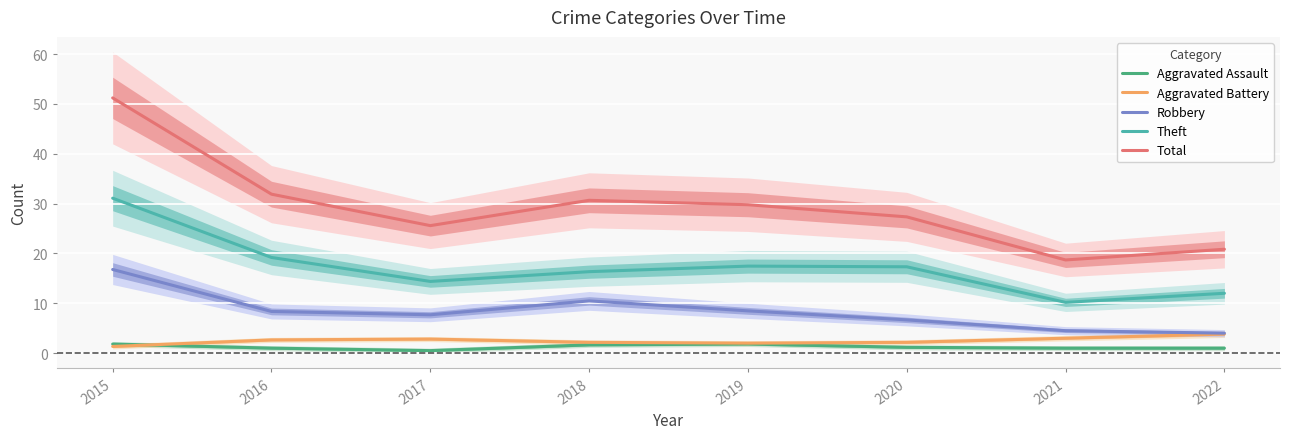

What is the maximum value shown in the chart?

51.2